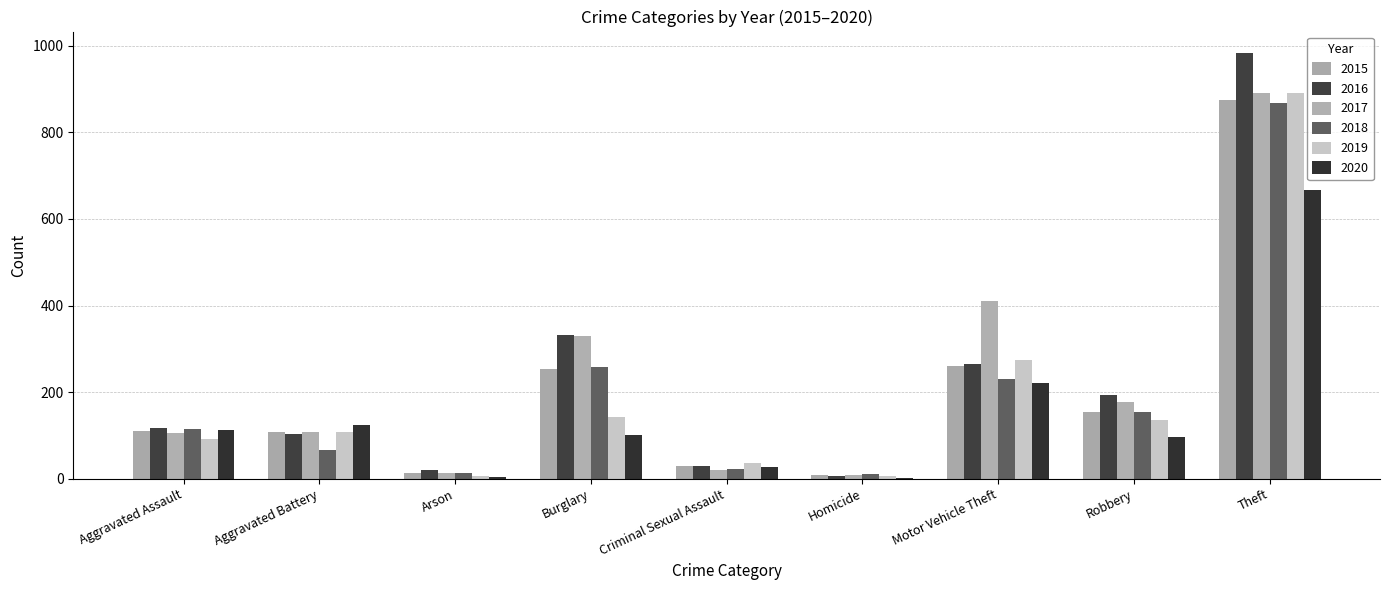

The 2017 series shows 66 at Aggravated Battery. True or false?

False